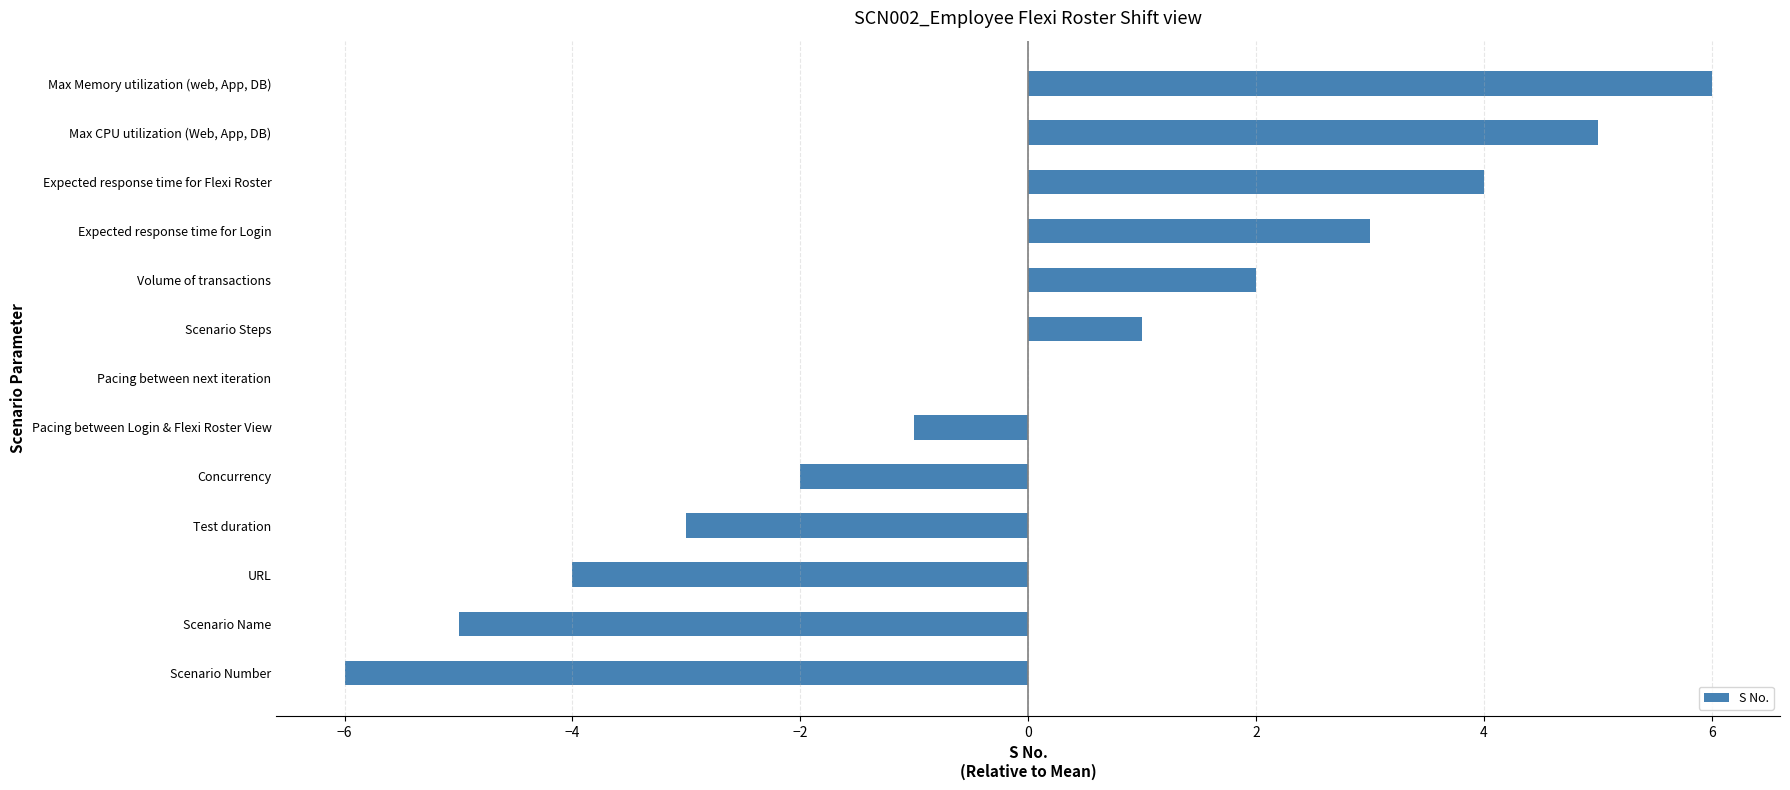

How many data points does each series have?

13